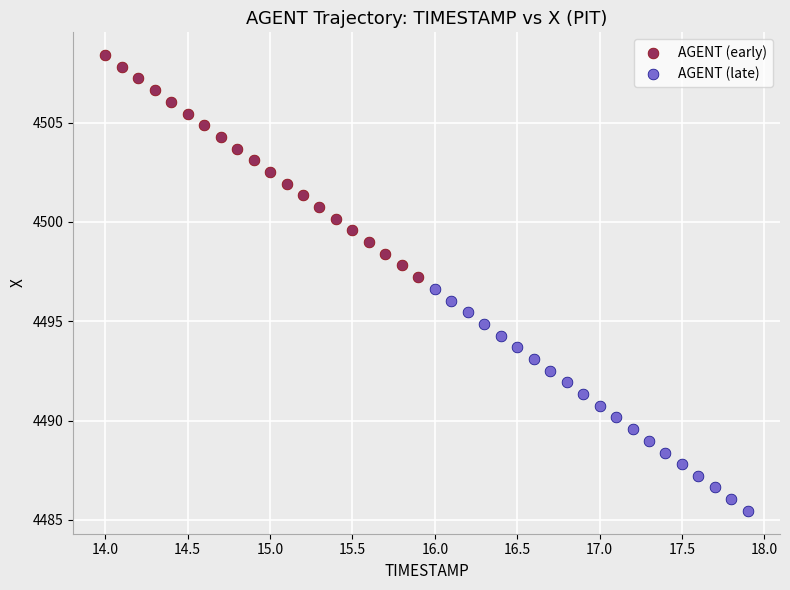

Which series reaches the maximum Y coordinate?

AGENT (early)